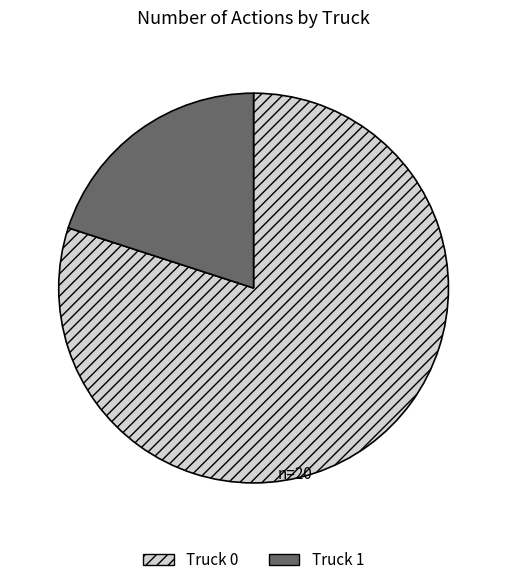

The Truck 0 slice represents 80% of the pie. True or false?

True